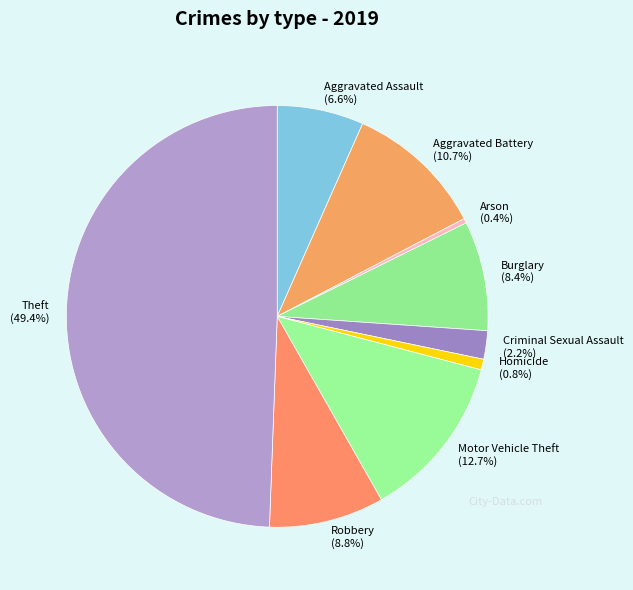

Combined, what portion of the pie is Aggravated Battery and Criminal Sexual Assault?

12.9%